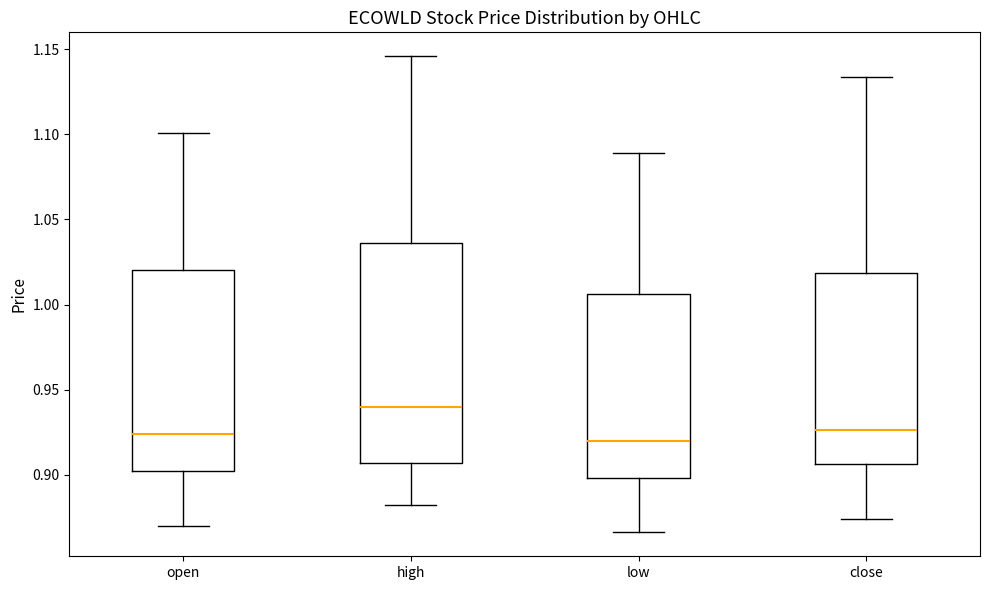

Reading left to right, transcribe this box plot: for each box, give where its median line is, the range the box spans, and where its two whiskers end, as read against the y-axis. The values are not printed on the chart, so give them approximately, as read against the axis.

open: median 0.925, box 0.900 to 1.020, whiskers 0.870 to 1.100
high: median 0.940, box 0.905 to 1.035, whiskers 0.880 to 1.145
low: median 0.920, box 0.900 to 1.005, whiskers 0.865 to 1.090
close: median 0.925, box 0.905 to 1.020, whiskers 0.875 to 1.135